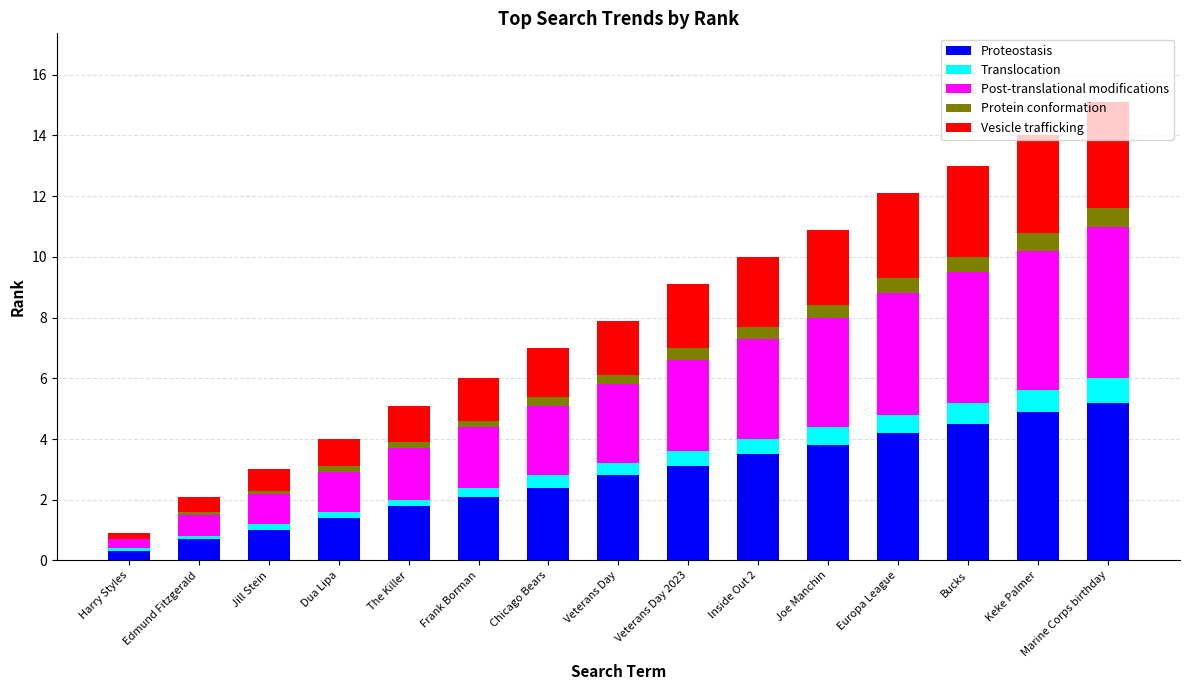

What is the total value across all series at Marine Corps birthday?

15.1